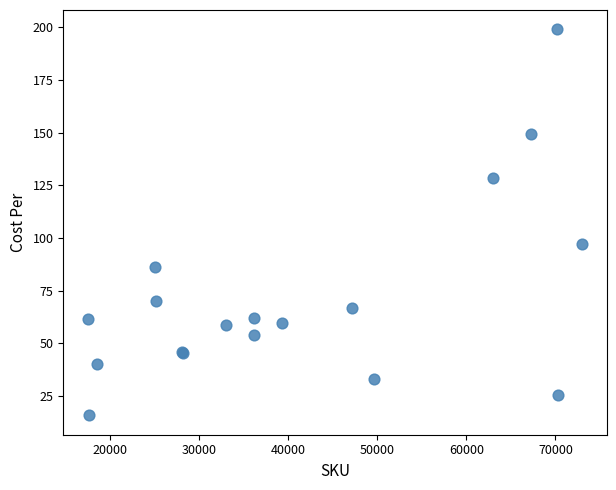

What Y value in the scatter plot is closest to 107?

97.1